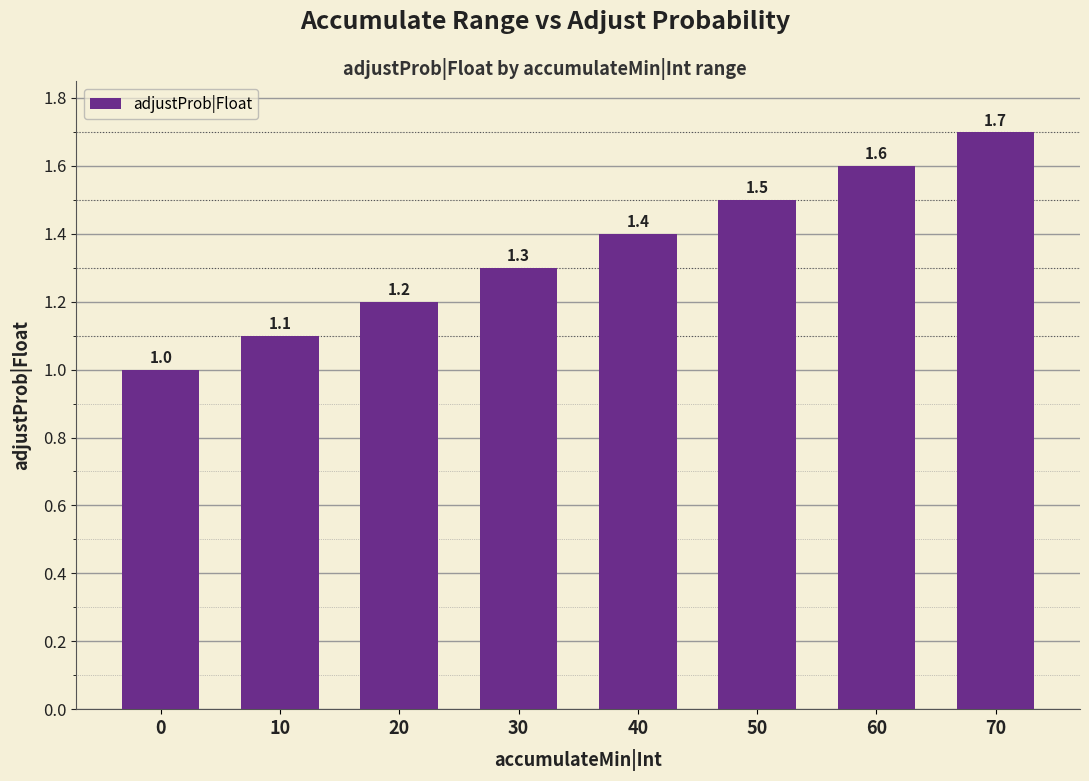

True or false: the data shows 1.0 at 0.

True